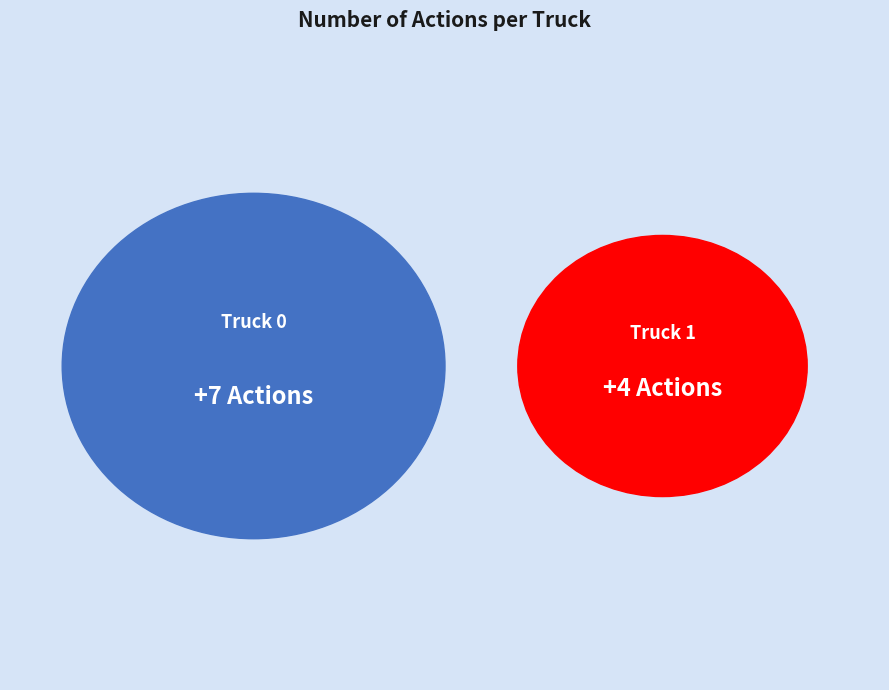

Count the number of slices in the pie.

2